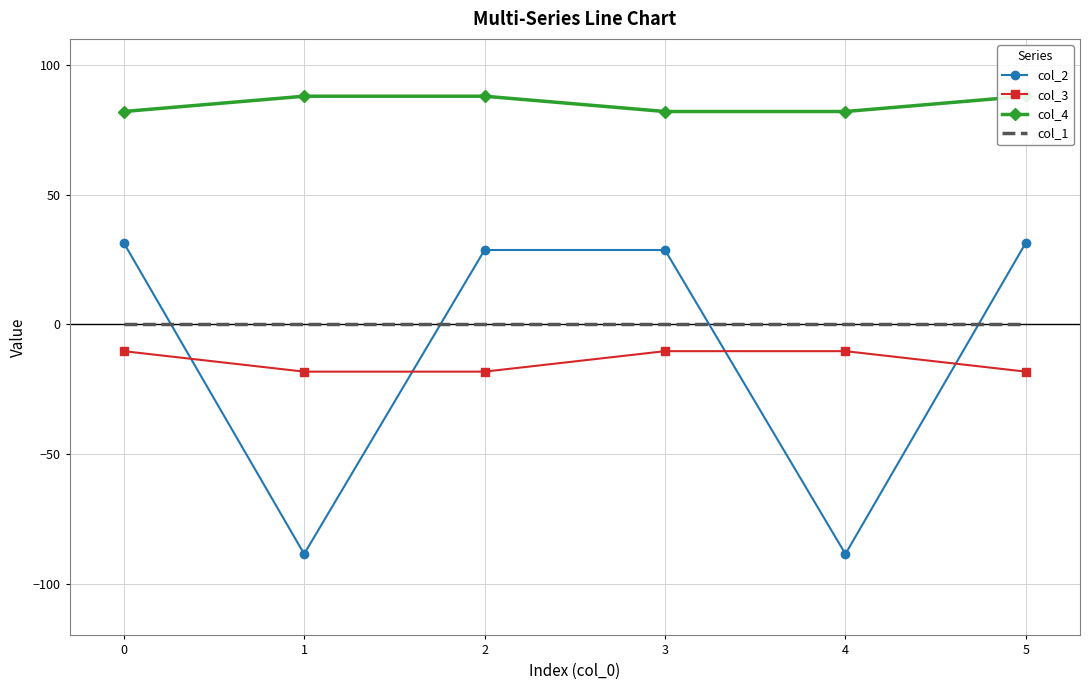

What is the sum of all col_3 values?

-86.1